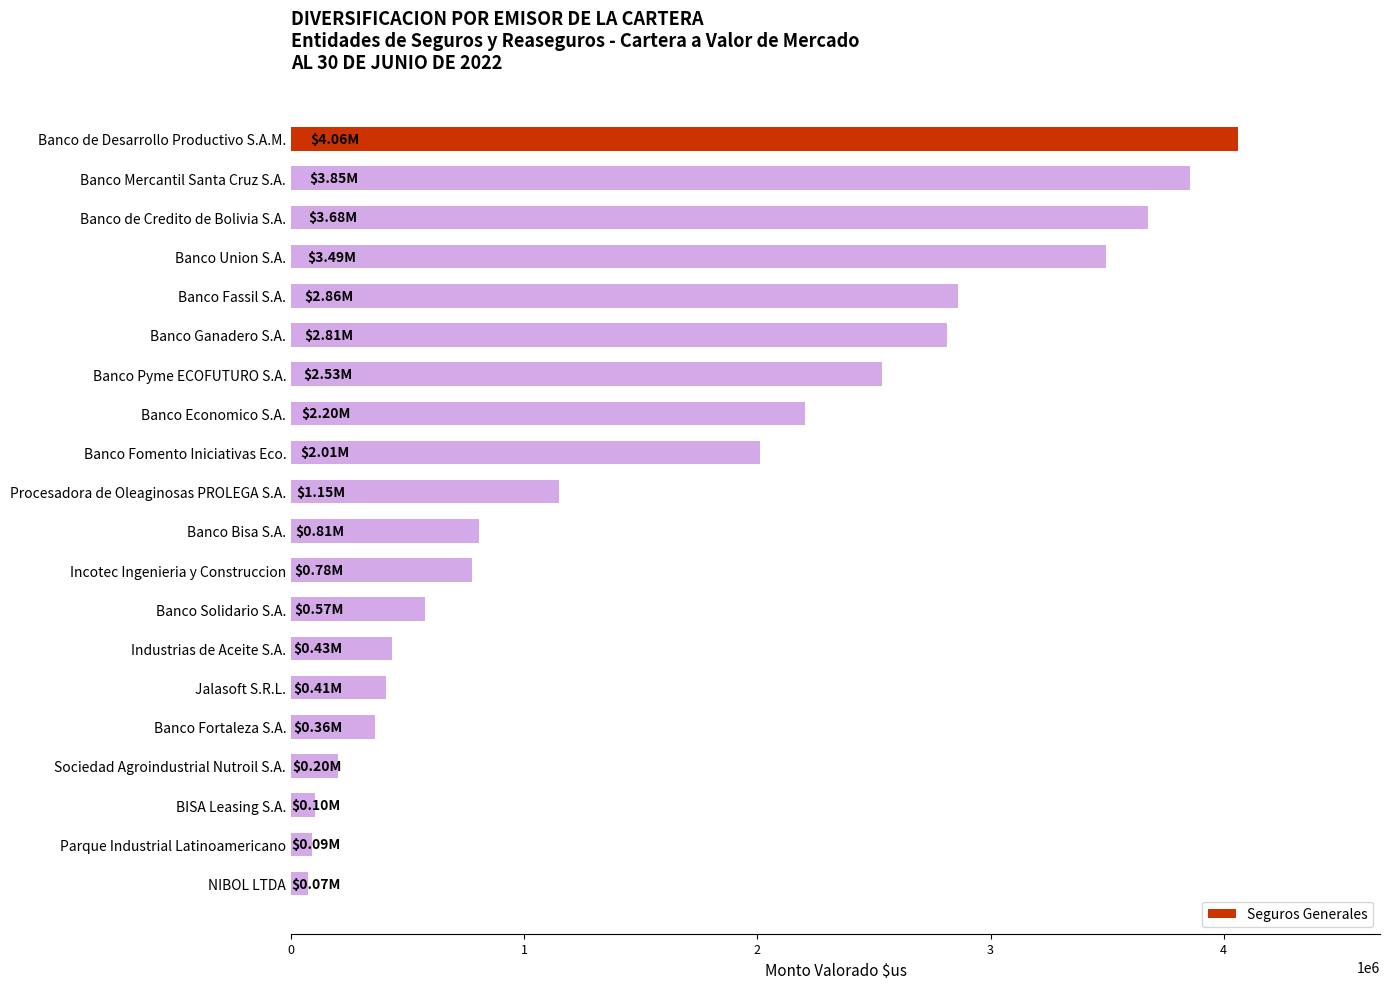

What is the label of the 17th bar from the top?

Sociedad Agroindustrial Nutroil S.A.